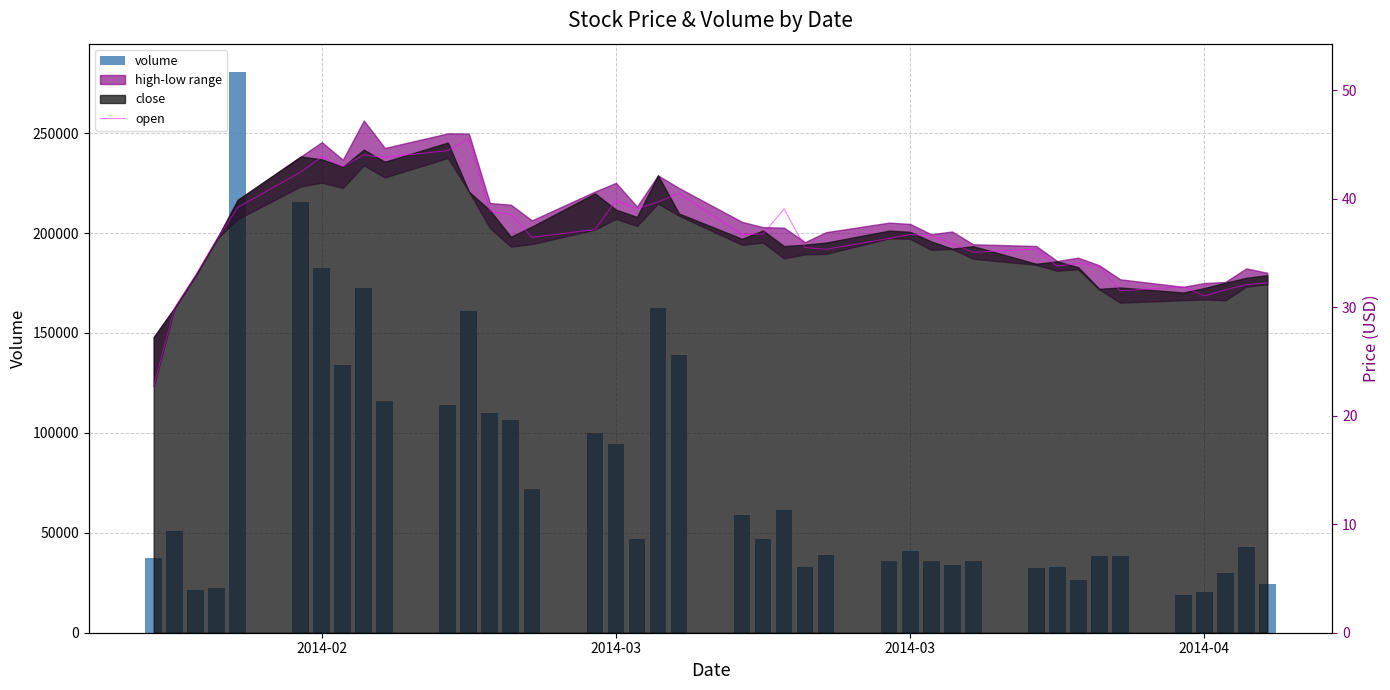

At how many categories does at least one series exceed 113001?

10